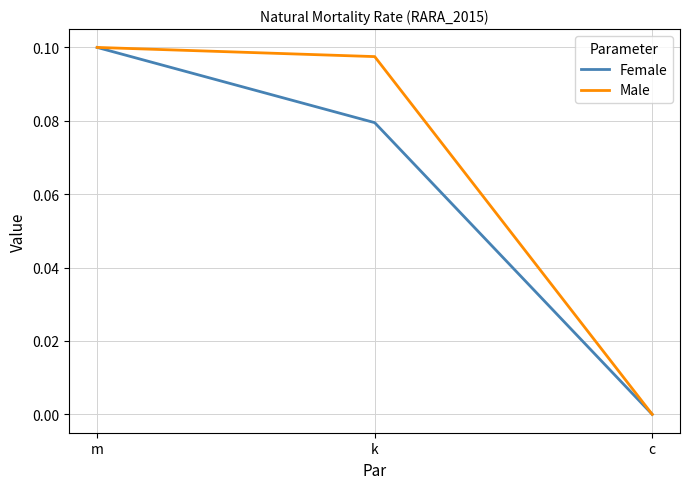

List the labels in order of Male value, smallest first.

c, k, m